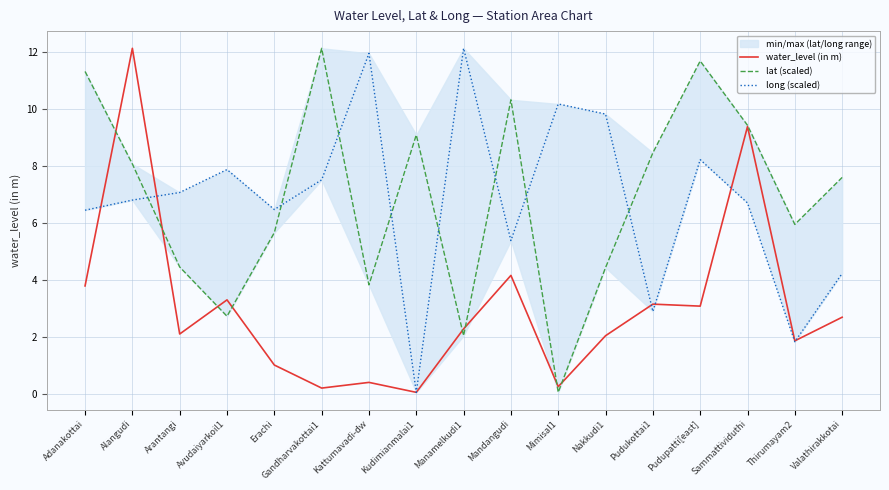

What is the difference between the second highest and minimum values in the long (scaled) series?

11.9